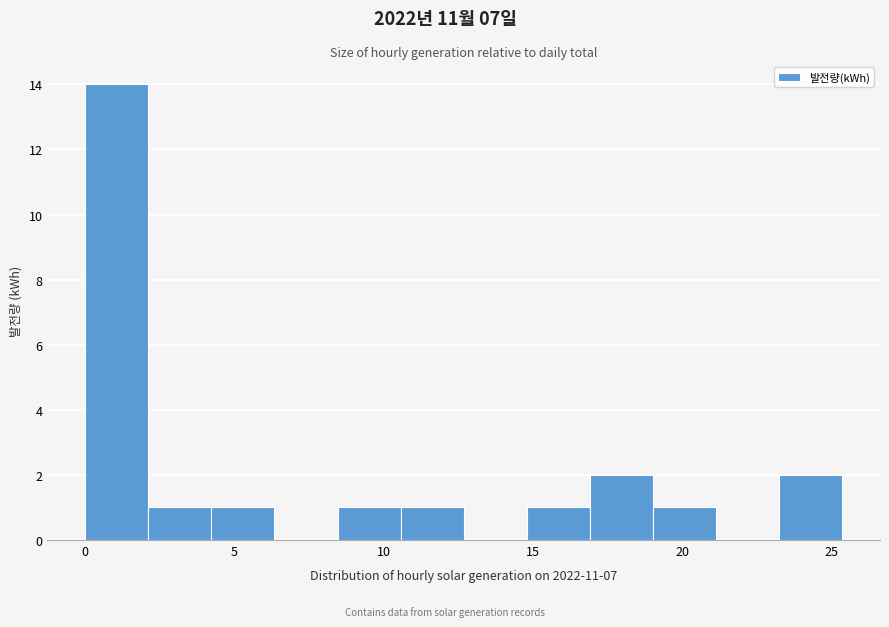

Reading left to right, transcribe this chart: for each bar, give the range it covers on the x-axis and its height. Neither the bar edges nor the heights are printed on the chart, so give them approximately, as read against the axes.

0.0 to 2.0: 14
2.0 to 4.0: 1
4.0 to 6.5: 1
6.5 to 8.5: 0
8.5 to 10.5: 1
10.5 to 12.5: 1
12.5 to 15.0: 0
15.0 to 17.0: 1
17.0 to 19.0: 2
19.0 to 21.0: 1
21.0 to 23.0: 0
23.0 to 25.5: 2